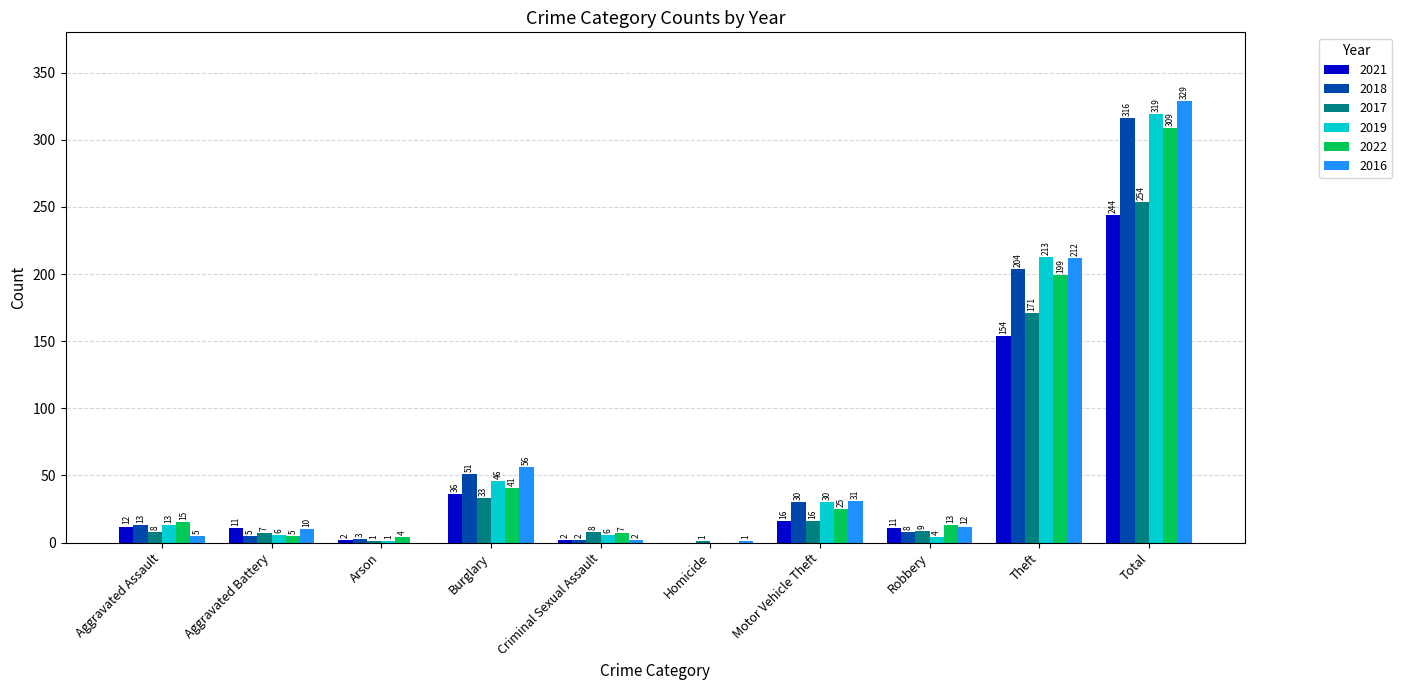

What is the sum of the 2019 values at Motor Vehicle Theft and Aggravated Assault?

43